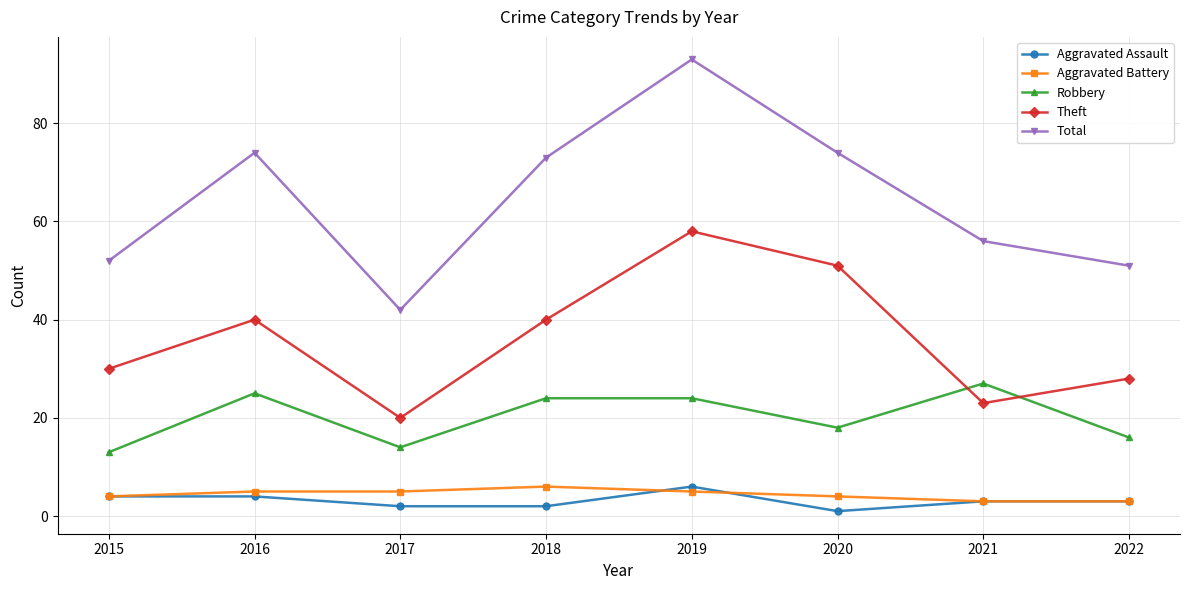

Which series has the largest total across all categories?

Total